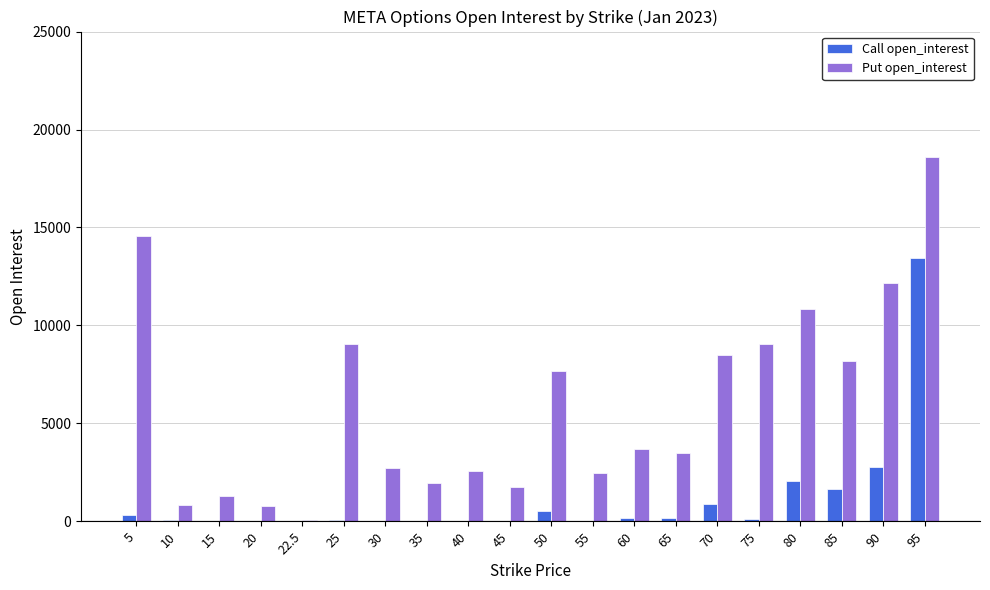

Which series has the largest total across all categories?

Put open_interest